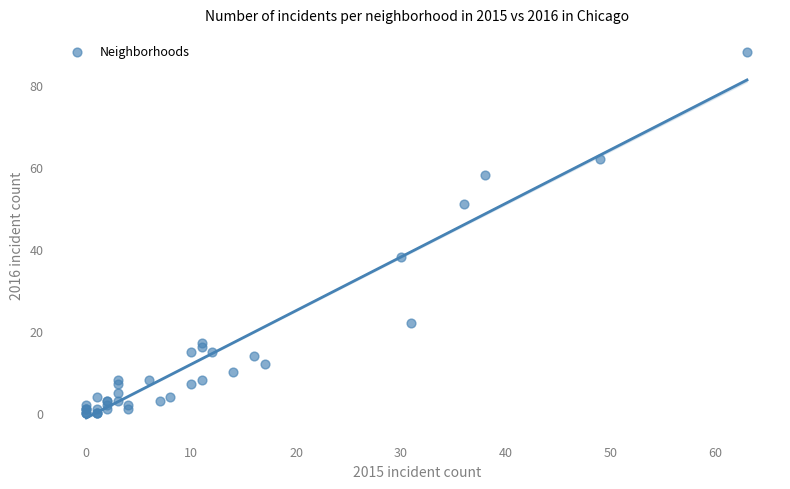

What Y value in the scatter plot is closest to 44?

38